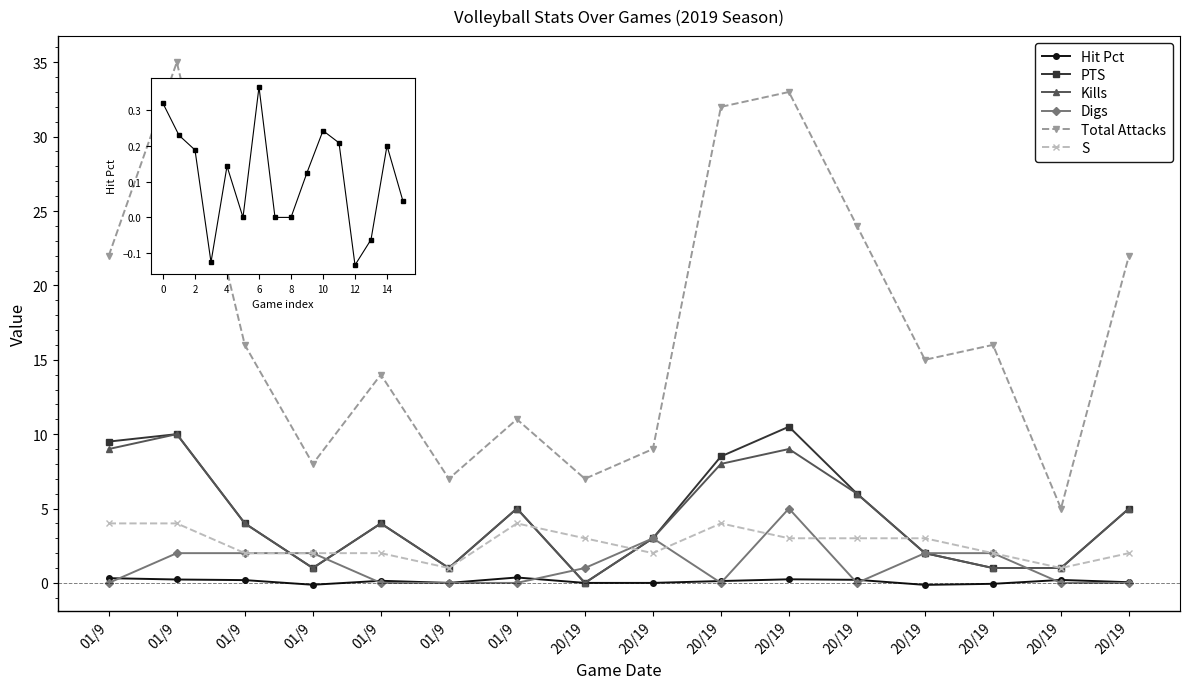

Which has a higher value, 20/19 or 01/9?

01/9